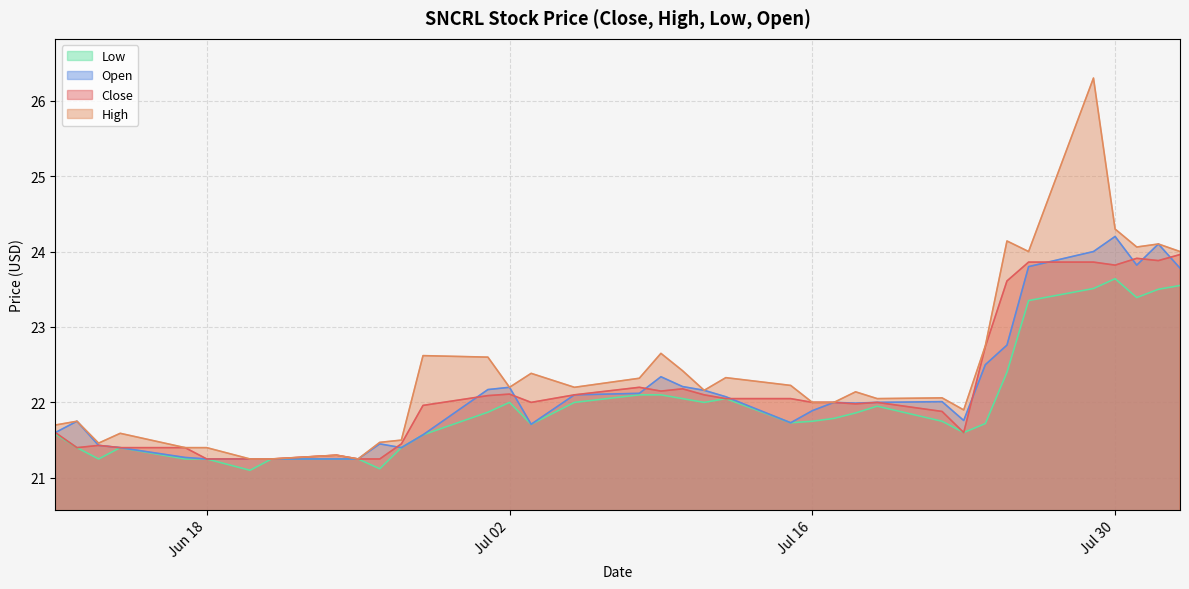

Is it true that Low equals 22.0 at Jul 02?

True